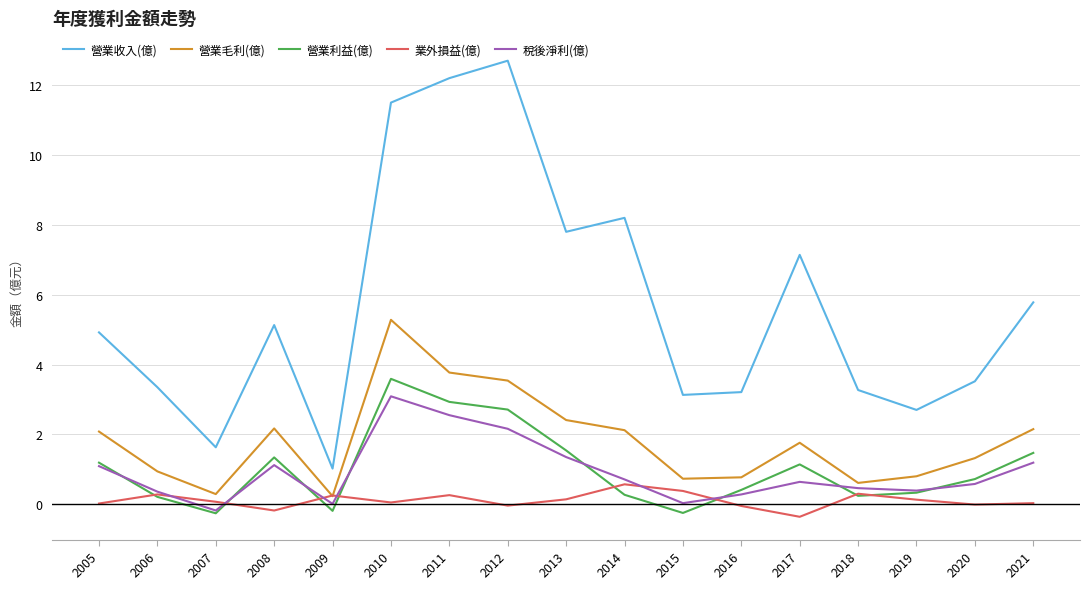

Which series has the widest spread of values?

營業收入(億)